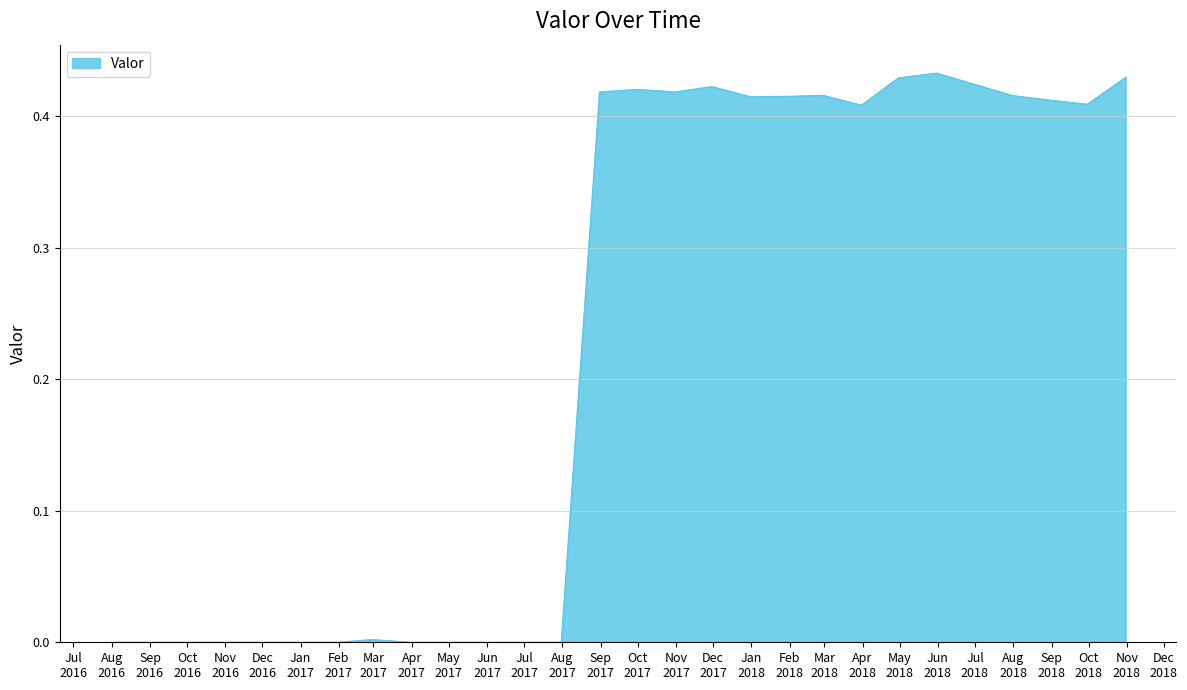

List the labels in order of value, largest first.

2018-05-31, 2018-10-31, 2018-04-30, 2018-06-30, 2017-11-30, 2017-09-30, 2017-08-31, 2017-10-31, 2018-02-28, 2018-07-31, 2018-01-31, 2017-12-31, 2018-08-31, 2018-09-30, 2018-03-31, 2017-02-28, 2016-07-31, 2016-08-31, 2016-09-30, 2016-10-31, 2016-11-30, 2016-12-31, 2017-01-31, 2017-03-31, 2017-04-30, 2017-05-31, 2017-06-30, 2017-07-31